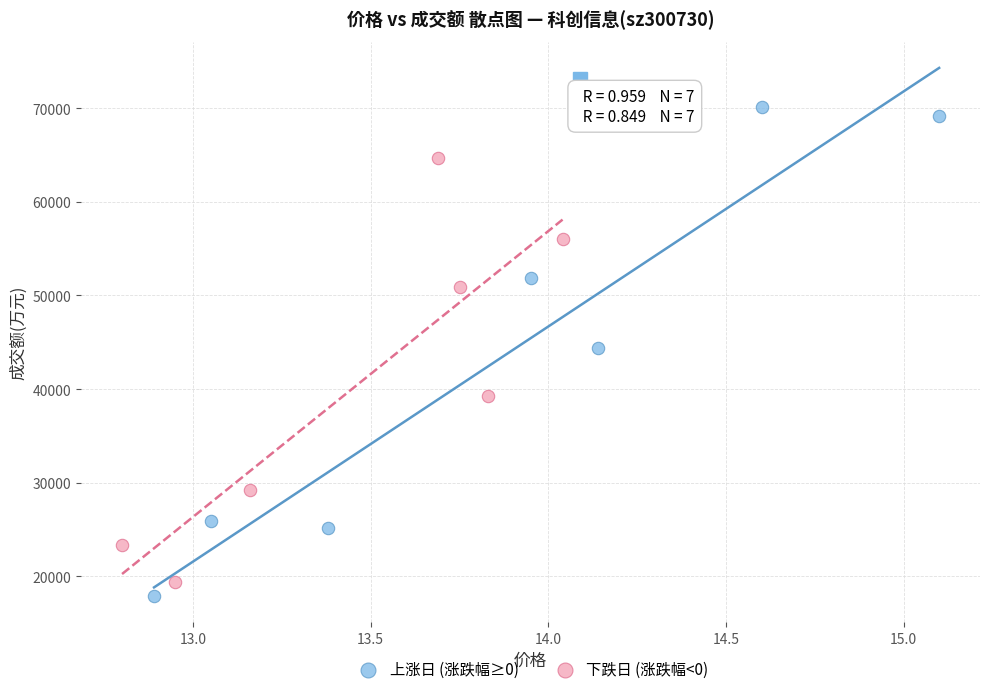

Which series has the largest Y range (max minus min)?

上涨日 (涨跌幅≥0)